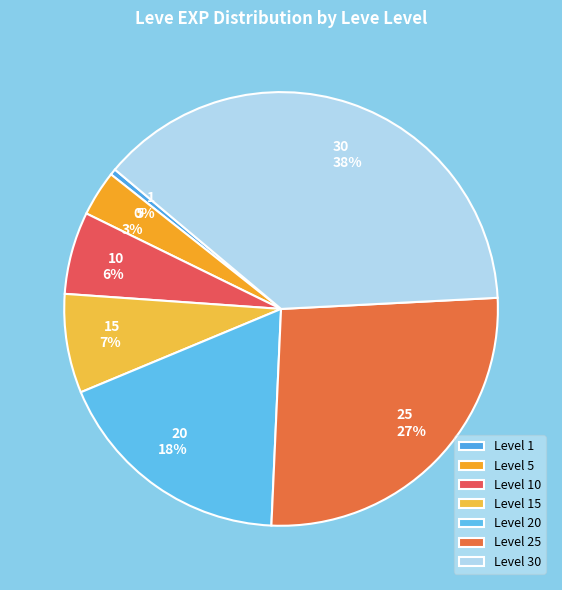

Count the number of slices in the pie.

7